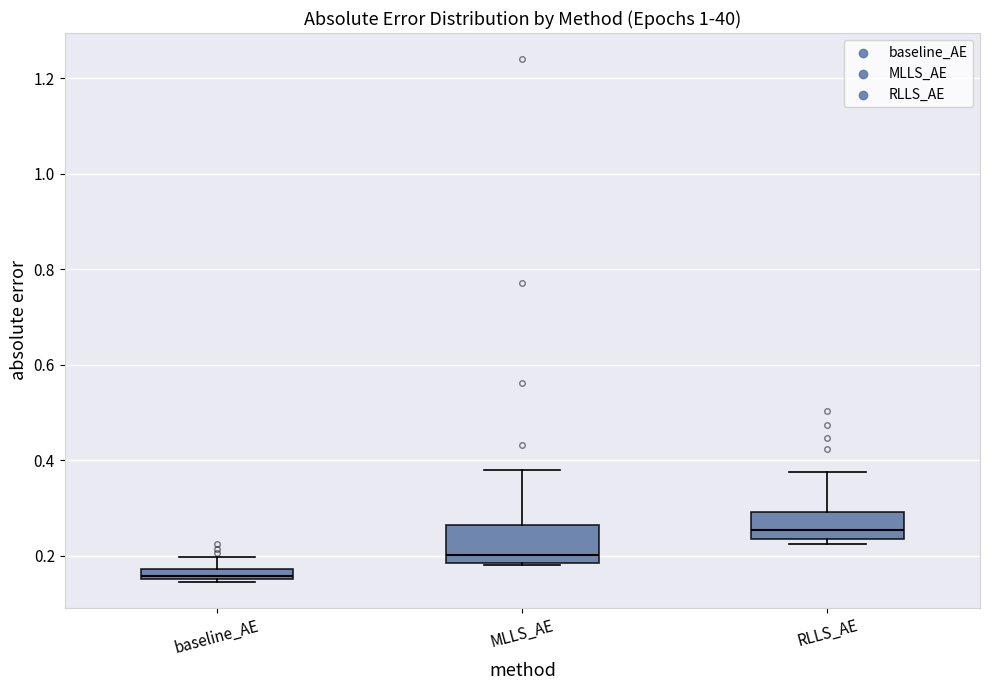

Which box has the lowest median line?

baseline_AE